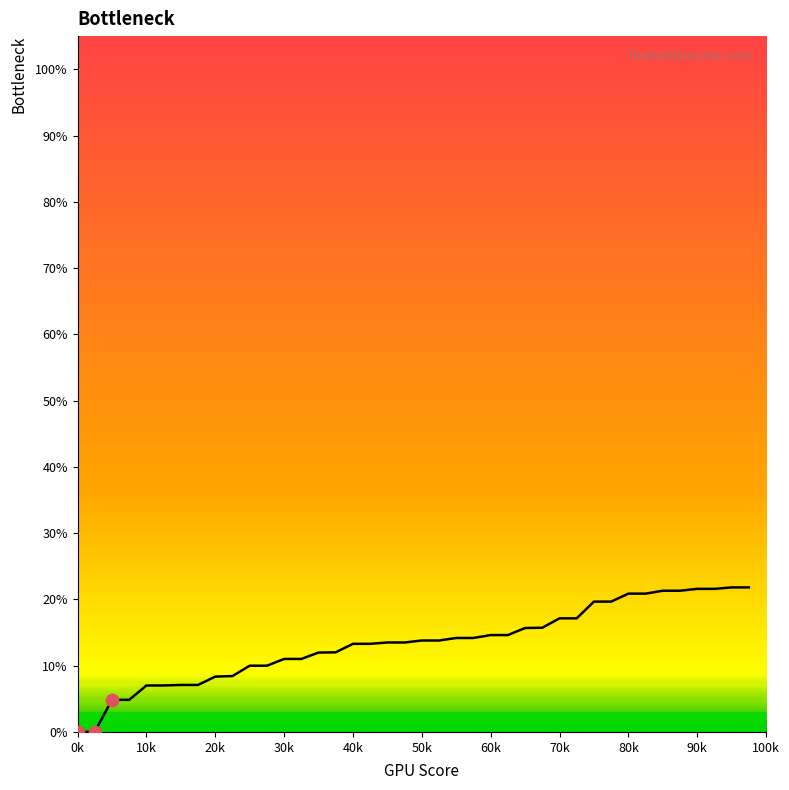

What is the greatest value displayed?

21.8